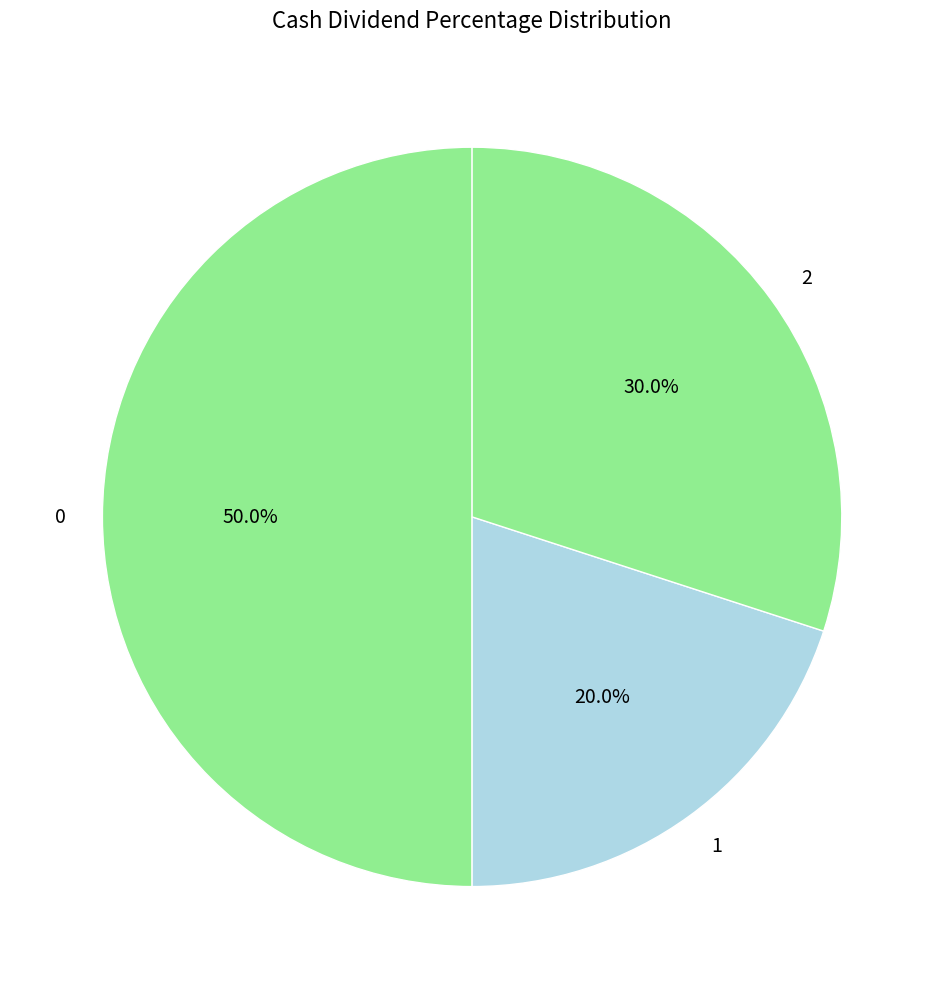

To the nearest percent, what is the difference between the 2 and 1 slice percentages?

10%